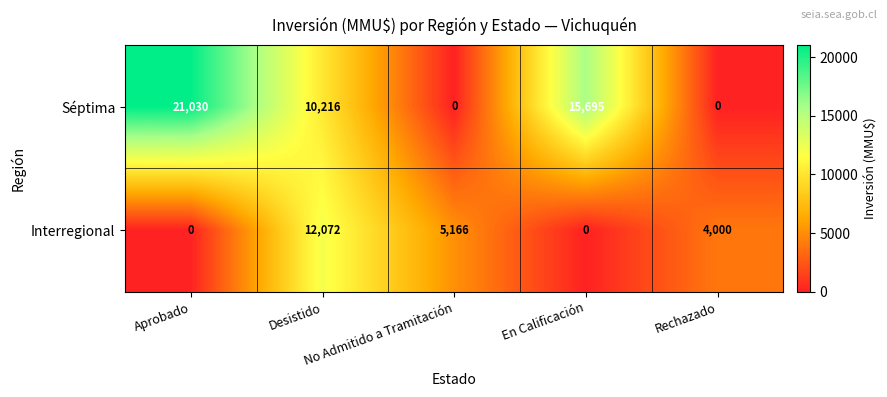

What is the maximum value shown in the chart?

21030